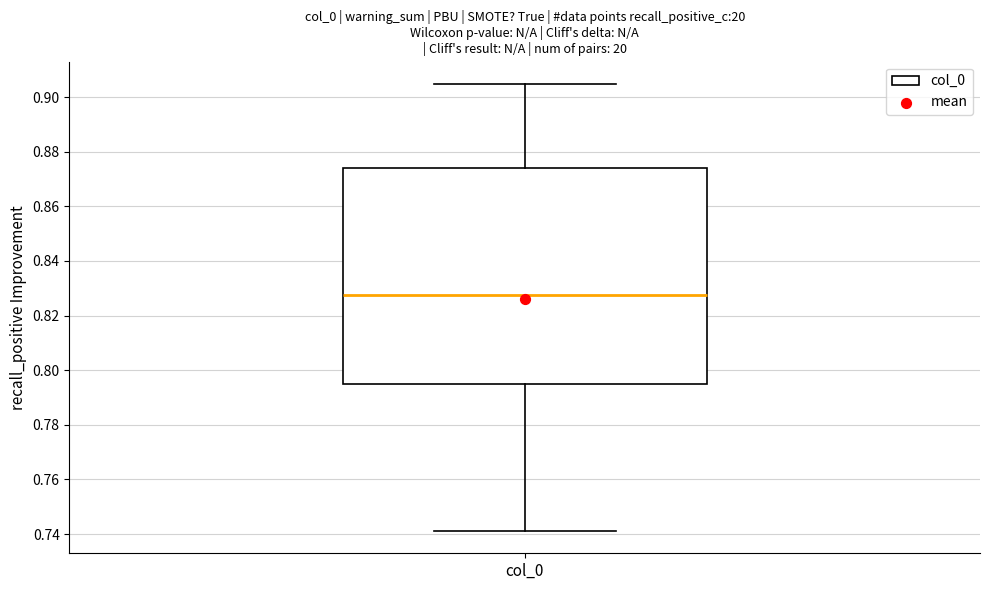

Transcribe this box plot: give where the median line is, the range the box spans, and where the two whiskers end, as read against the y-axis. The values are not printed on the chart, so give them approximately, as read against the axis.

median 0.828, box 0.796 to 0.874, whiskers 0.742 to 0.904